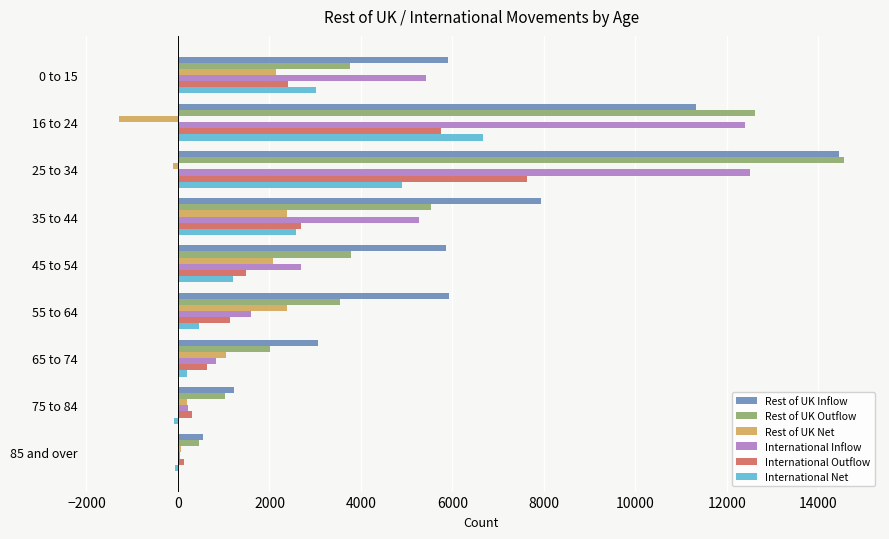

Which series has the largest total across all categories?

Rest of UK Inflow